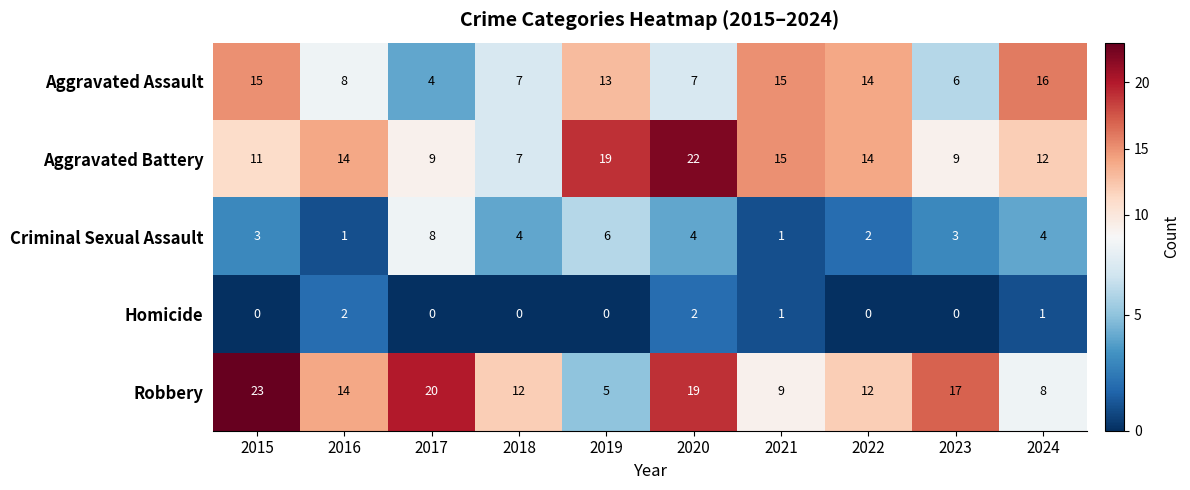

True or false: Aggravated Assault has a value of 15 at 2015.

True